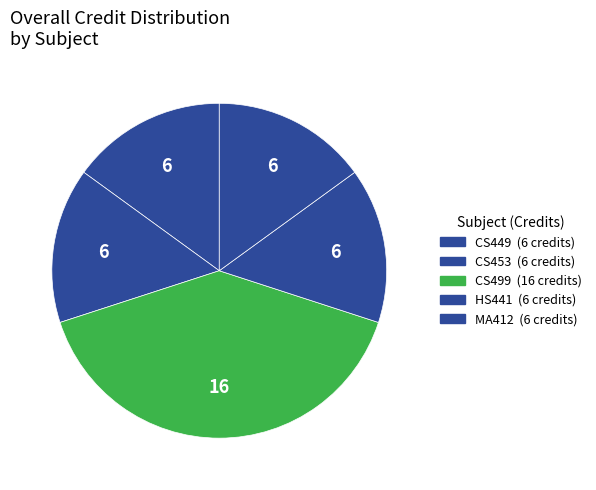

Count the number of slices in the pie.

5